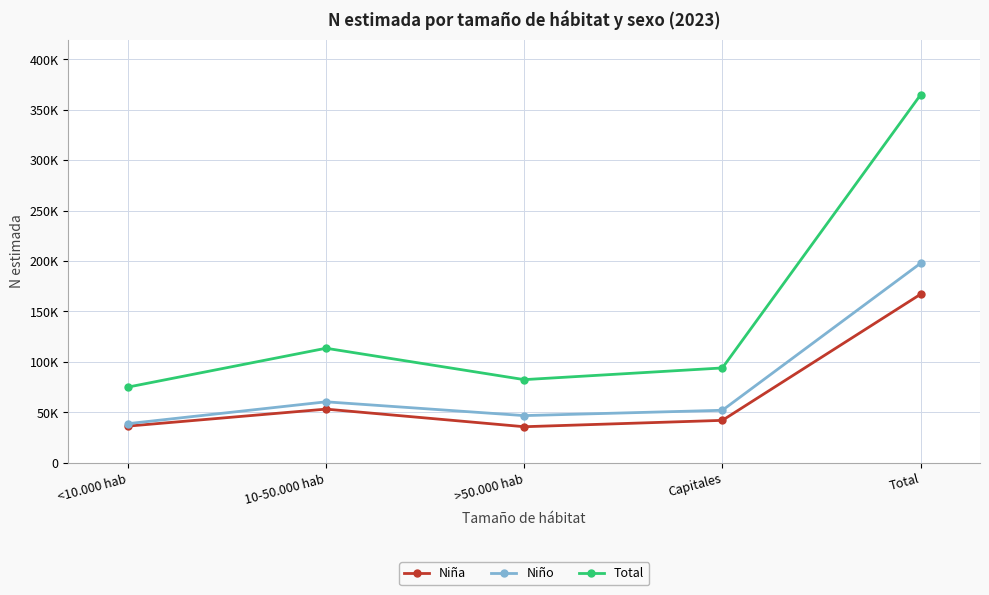

Does the chart have visible grid lines?

Yes